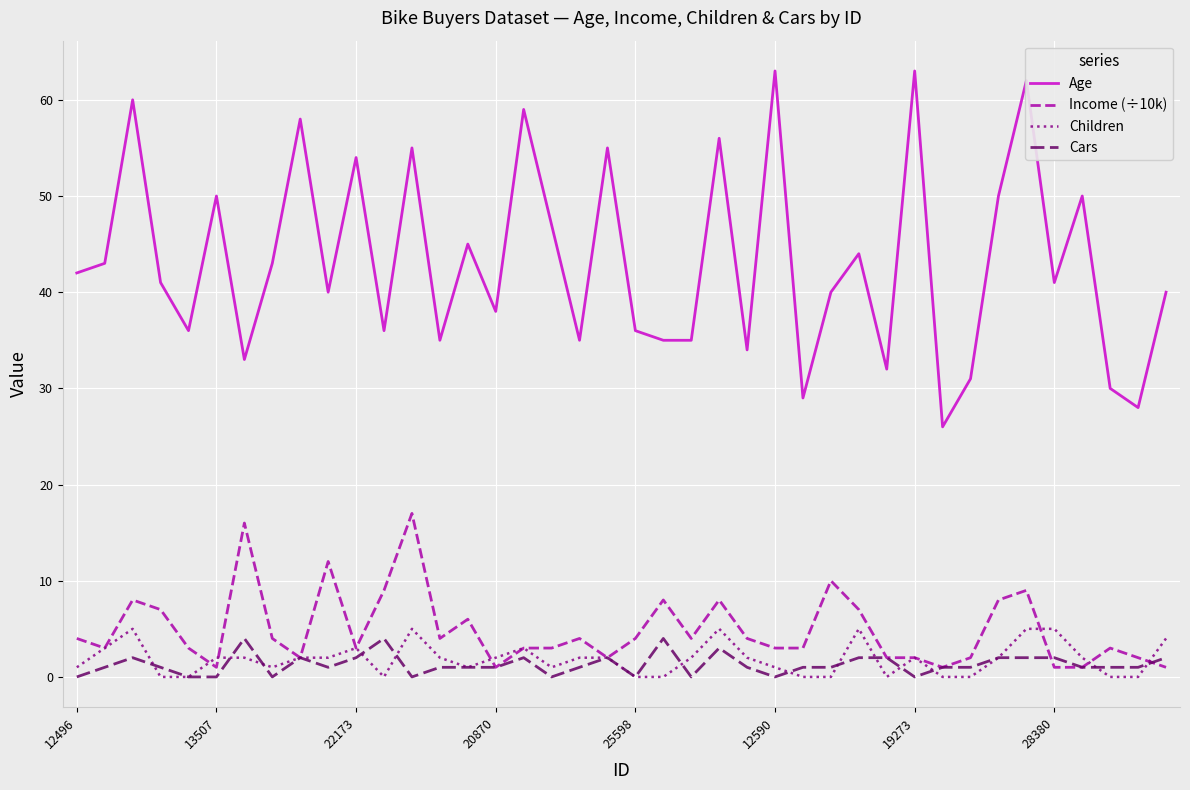

At how many categories does at least one series exceed 1?

40